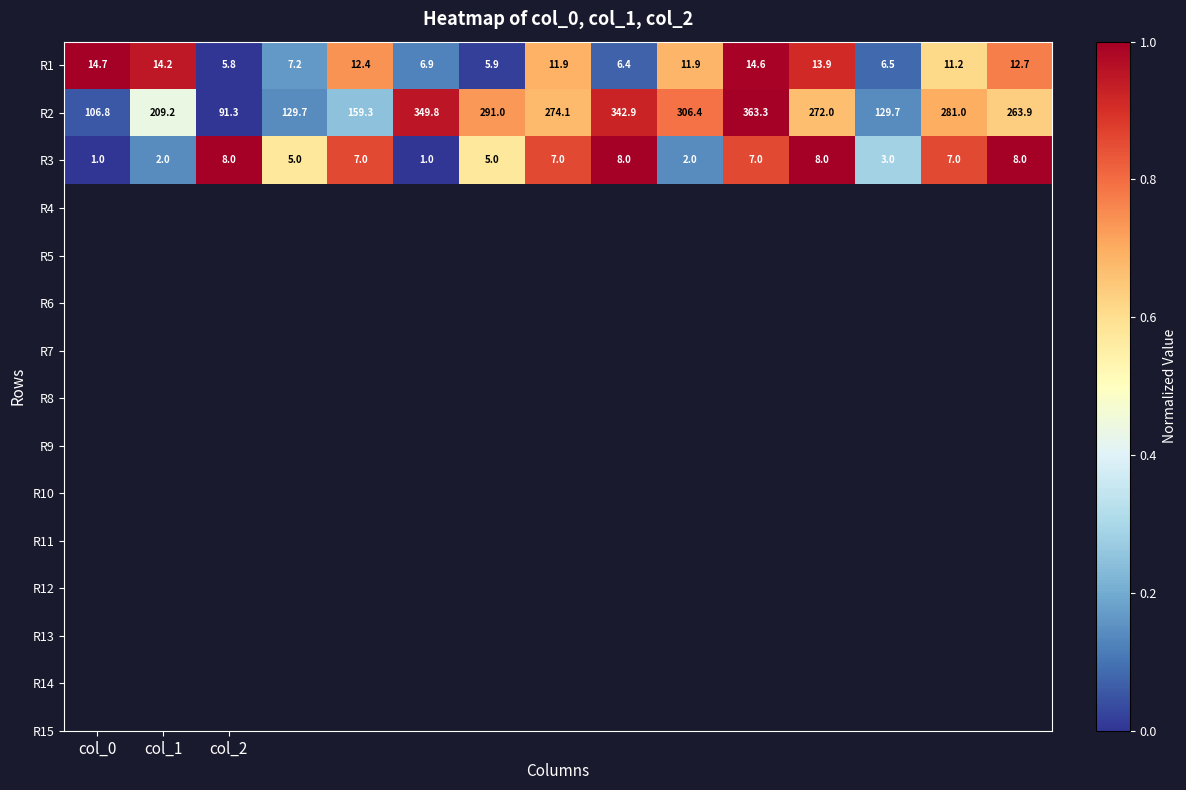

Which series has the widest spread of values?

R2